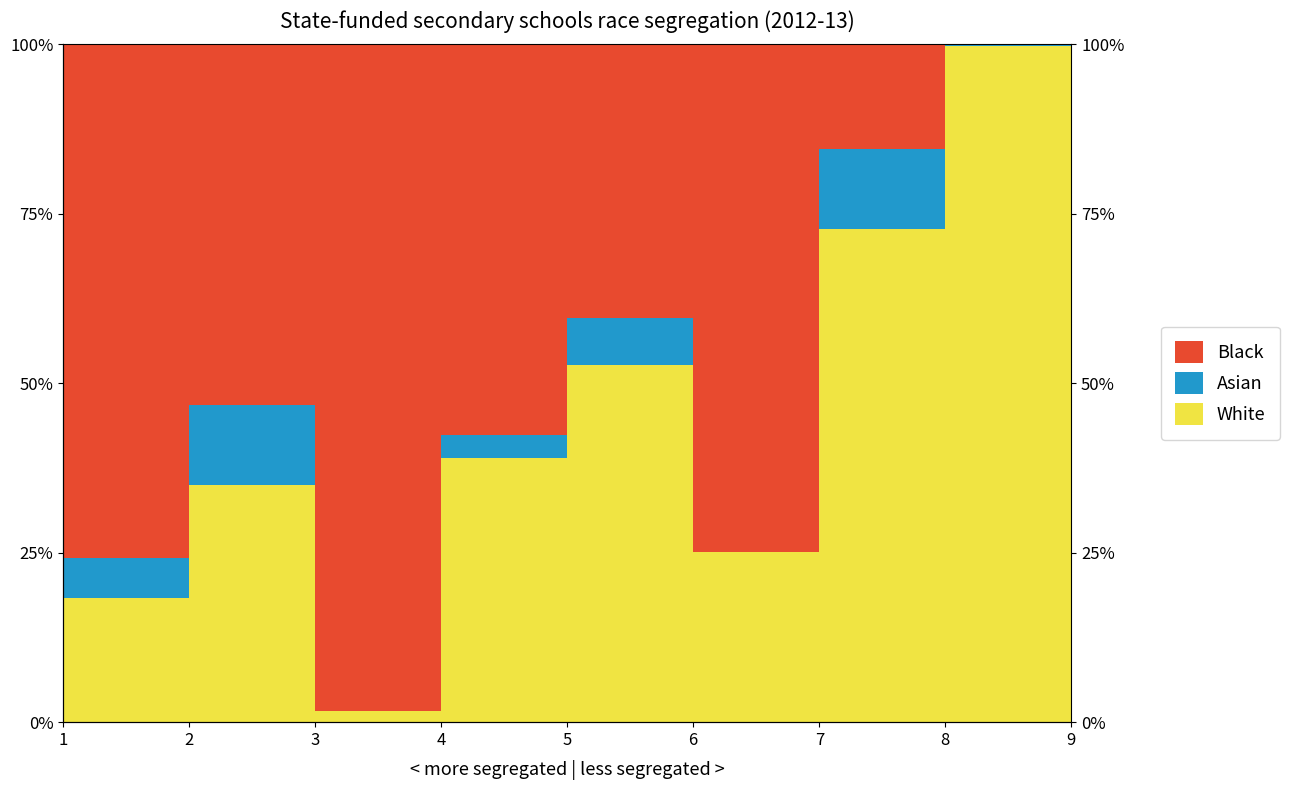

At 6, list the series in order from largest to smallest.

Black, White